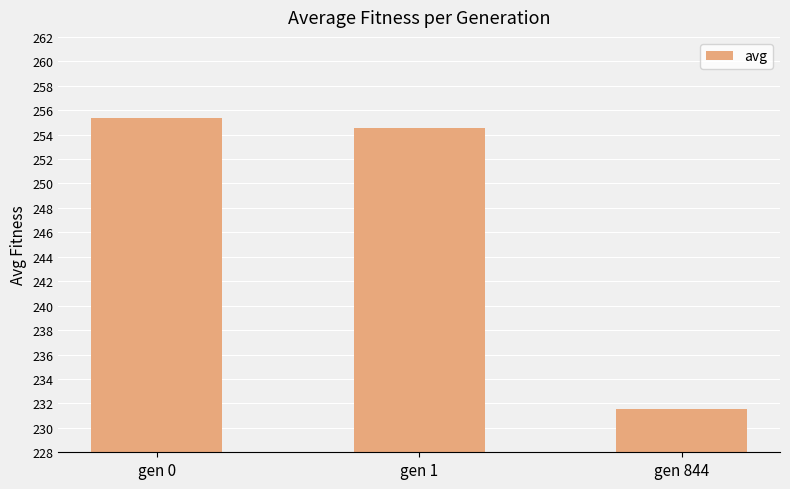

What is the difference between the values at gen 0 and gen 1?

0.8